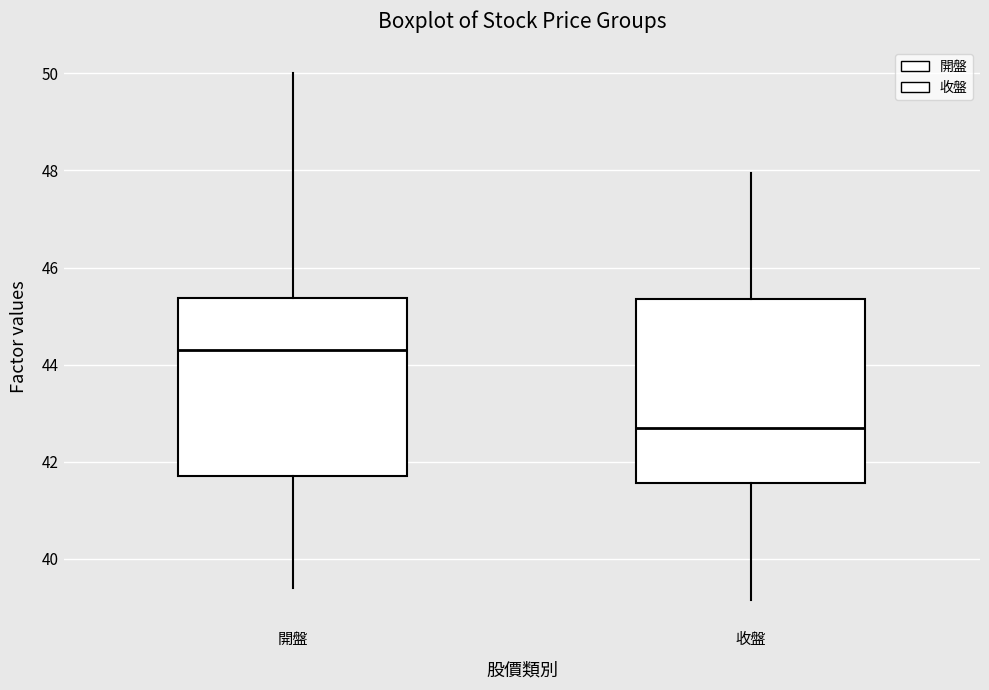

Where does the median line of the box for 開盤 sit on the y-axis? The values are not printed on the chart, so give them approximately, as read against the axis.

44.4